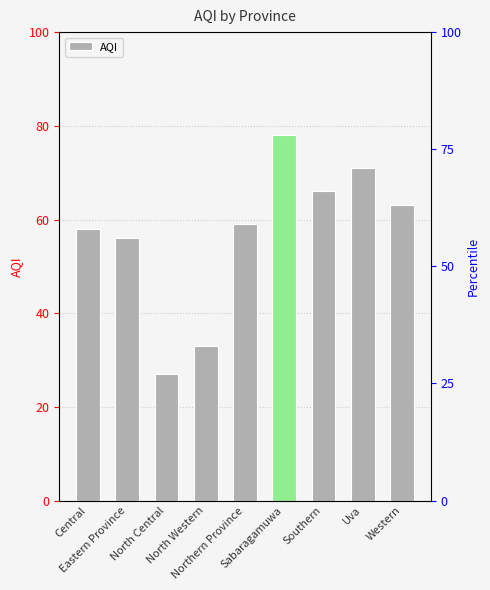

Which category has the highest value across all series?

Sabaragamuwa